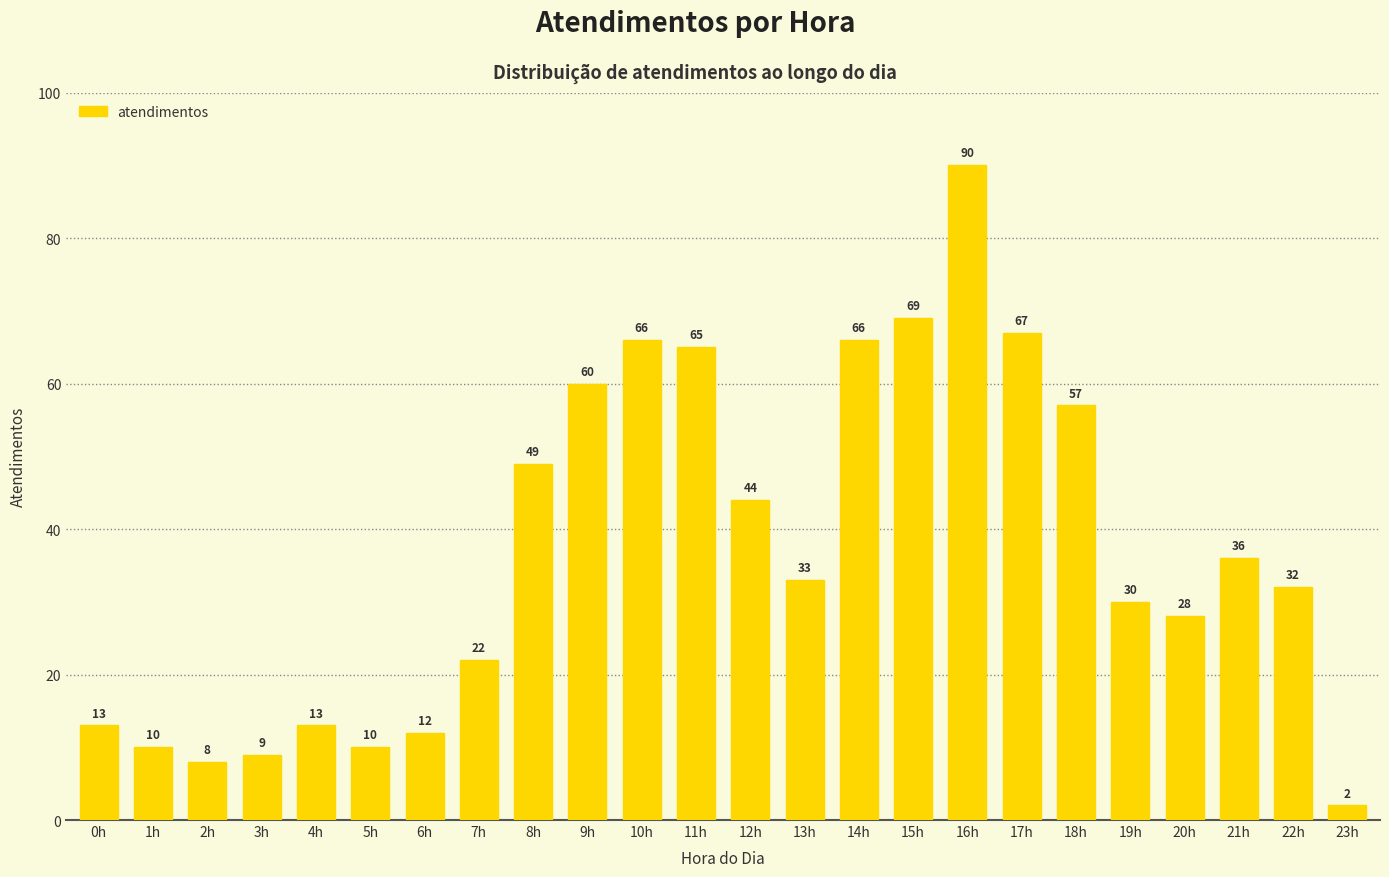

Between 7h and 15h, which is larger?

15h